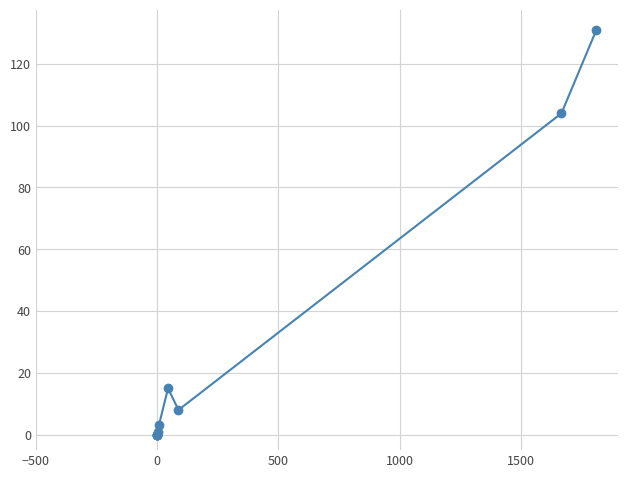

How many interior local peaks (higher than both neighbors) does the data have?

1